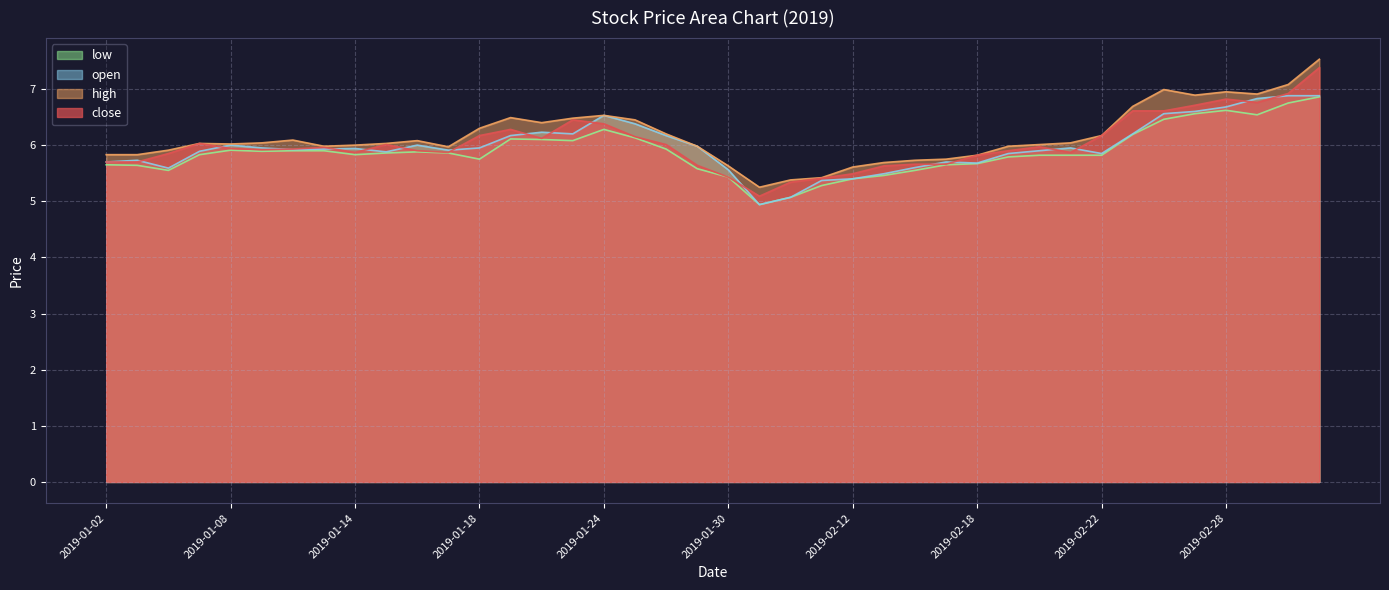

What is the approximate value of low at 2019-01-10?

5.9